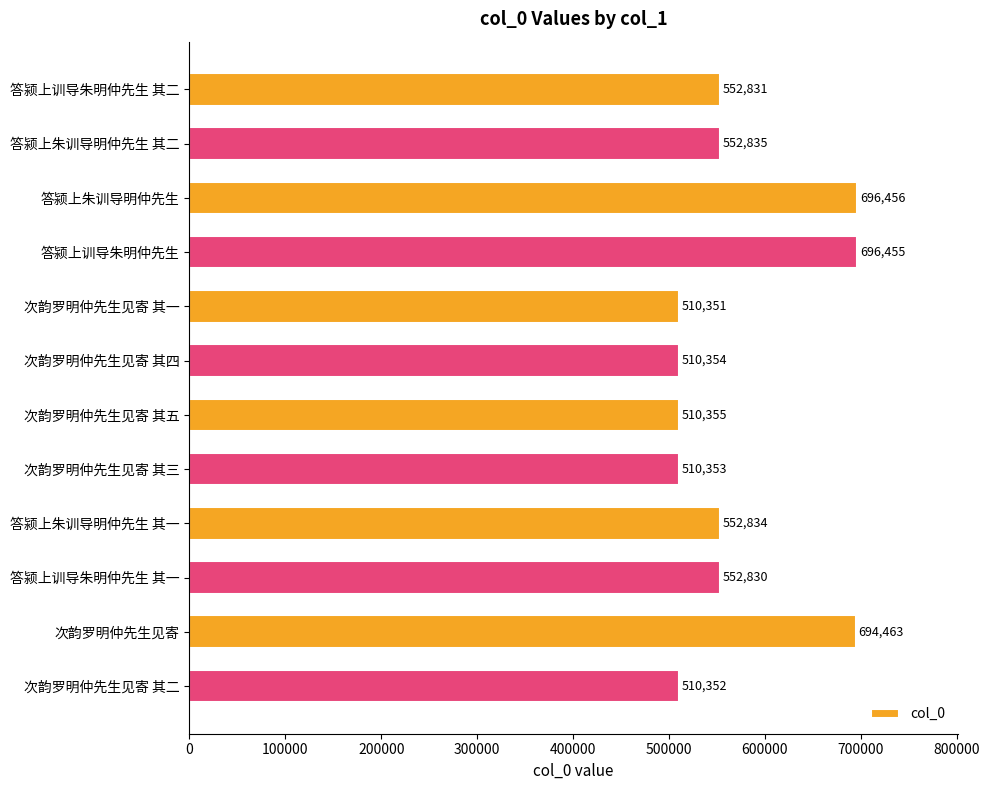

Rank the categories by value from highest to lowest.

答颍上朱训导明仲先生, 答颍上训导朱明仲先生, 次韵罗明仲先生见寄, 答颍上朱训导明仲先生 其二, 答颍上朱训导明仲先生 其一, 答颍上训导朱明仲先生 其二, 答颍上训导朱明仲先生 其一, 次韵罗明仲先生见寄 其五, 次韵罗明仲先生见寄 其四, 次韵罗明仲先生见寄 其三, 次韵罗明仲先生见寄 其二, 次韵罗明仲先生见寄 其一